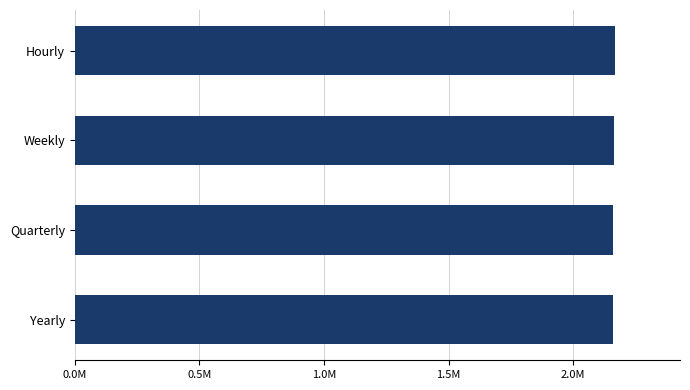

What is the sum of all values?

8652491